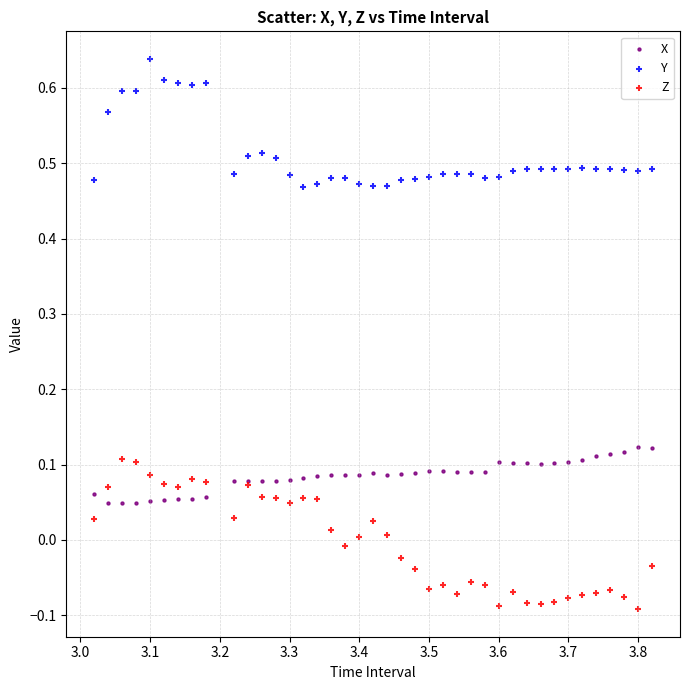

Which series reaches the minimum Y coordinate?

Z